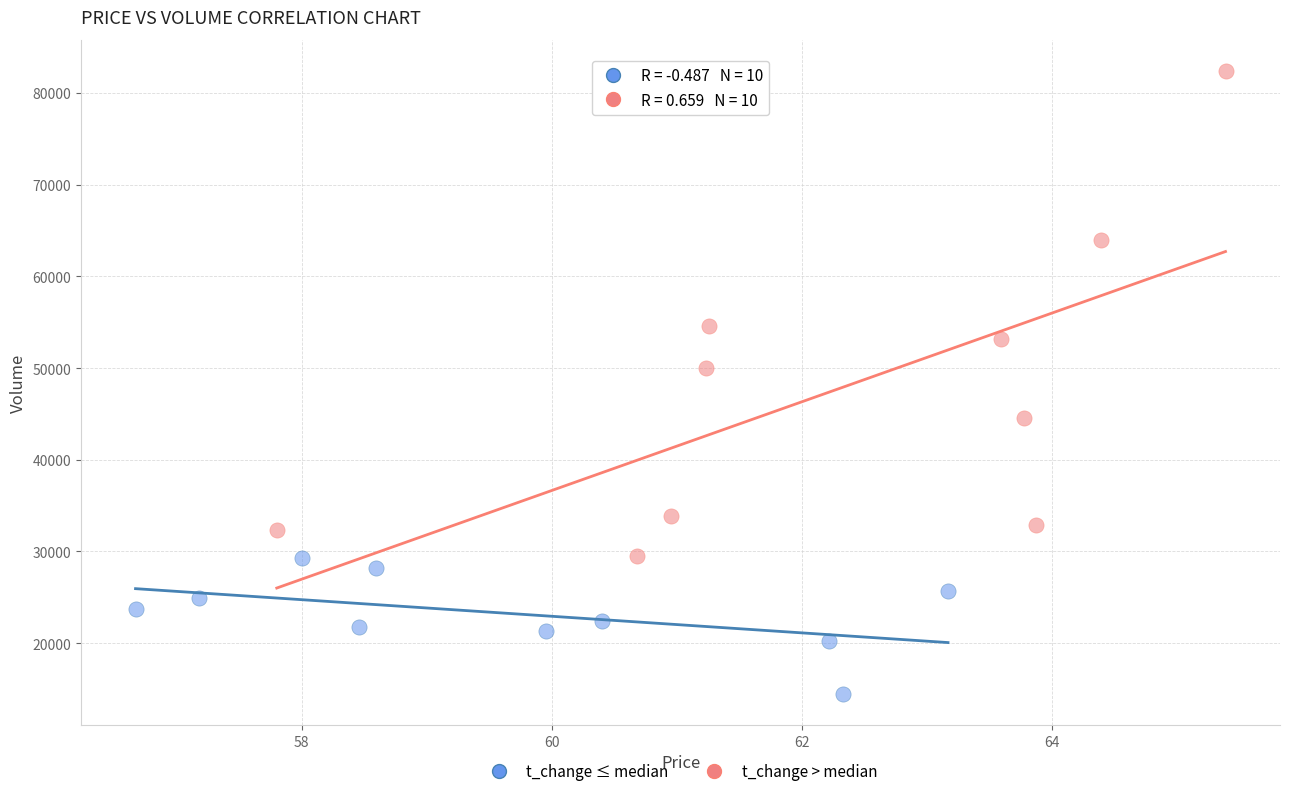

Which series contains the highest Y value?

t_change > median